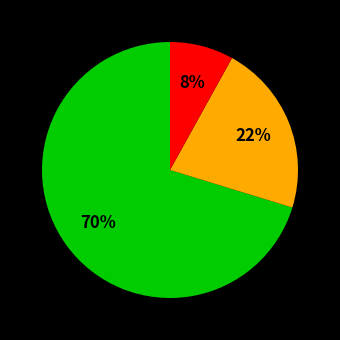

Does any single category account for the majority?

Yes